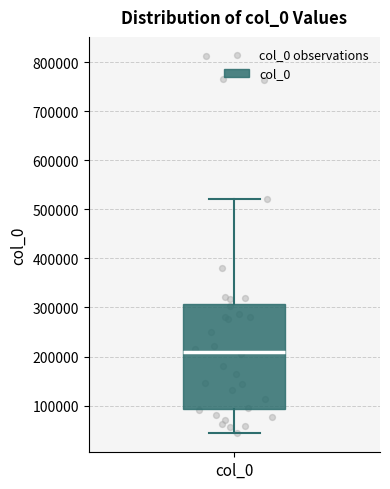

Read this box plot against the y-axis: the position of the median line, the range covered by the box, and the ends of both whiskers. The values are not printed on the chart, so give them approximately, as read against the axis.

median 210000, box 90000 to 310000, whiskers 40000 to 520000